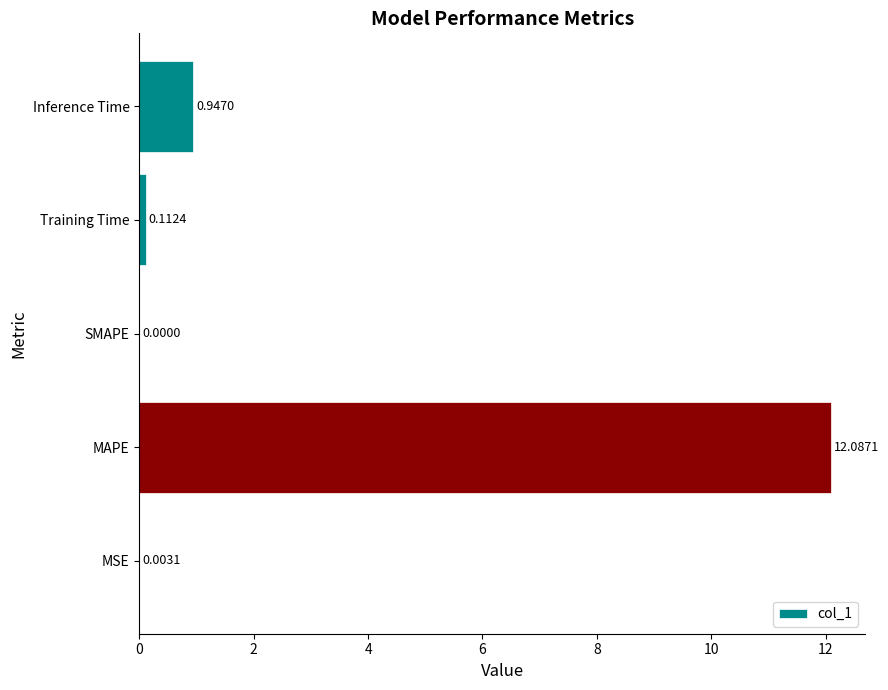

At which category does the chart reach its peak across all series?

MAPE